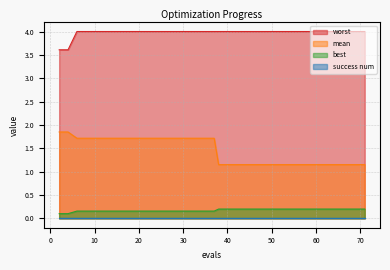

Is it true that mean equals 1.7 at 35?

True